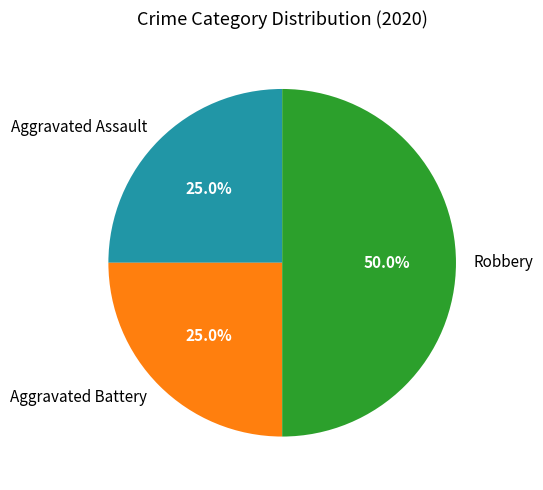

To the nearest percent, what portion does Aggravated Assault represent?

25%